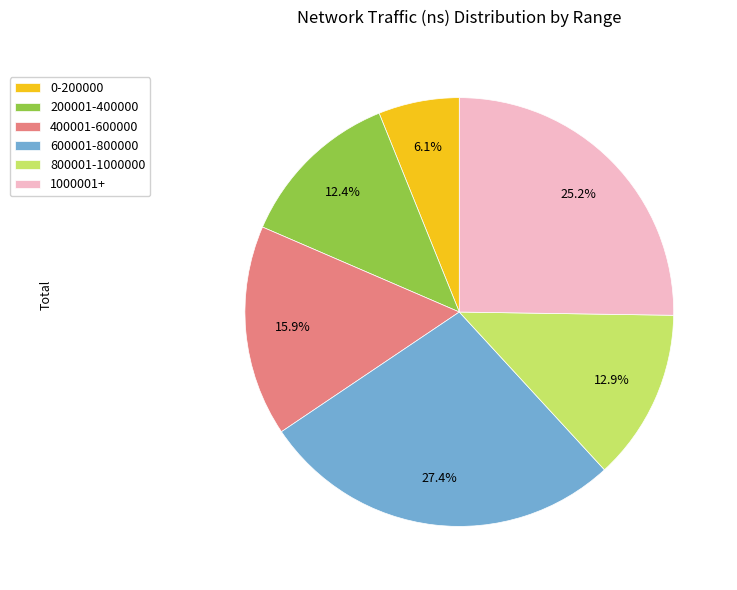

Approximately how many times larger is the value at 0-200000 compared to 400001-600000?

0.4